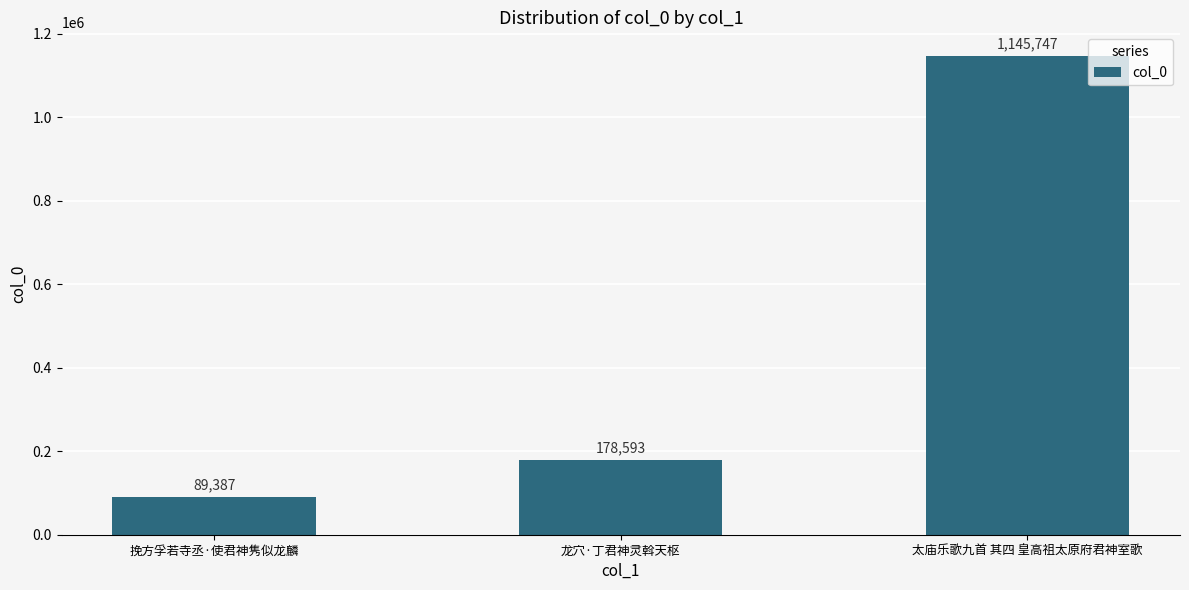

List the labels in order of value, smallest first.

挽方孚若寺丞·使君神隽似龙麟, 龙穴·丁君神灵斡天枢, 太庙乐歌九首 其四 皇高祖太原府君神室歌